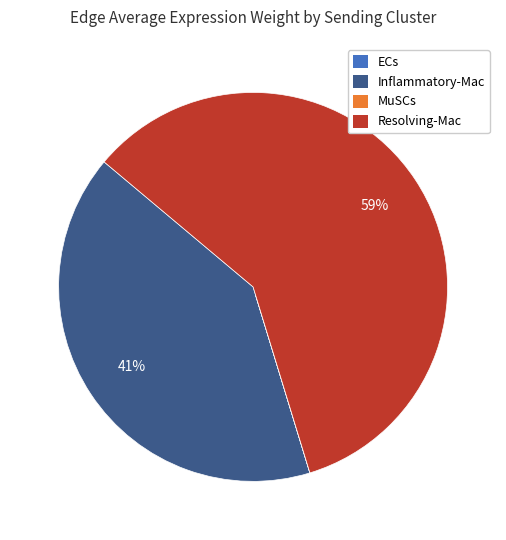

To the nearest percent, what is the combined percentage of Resolving-Mac and Inflammatory-Mac?

100%